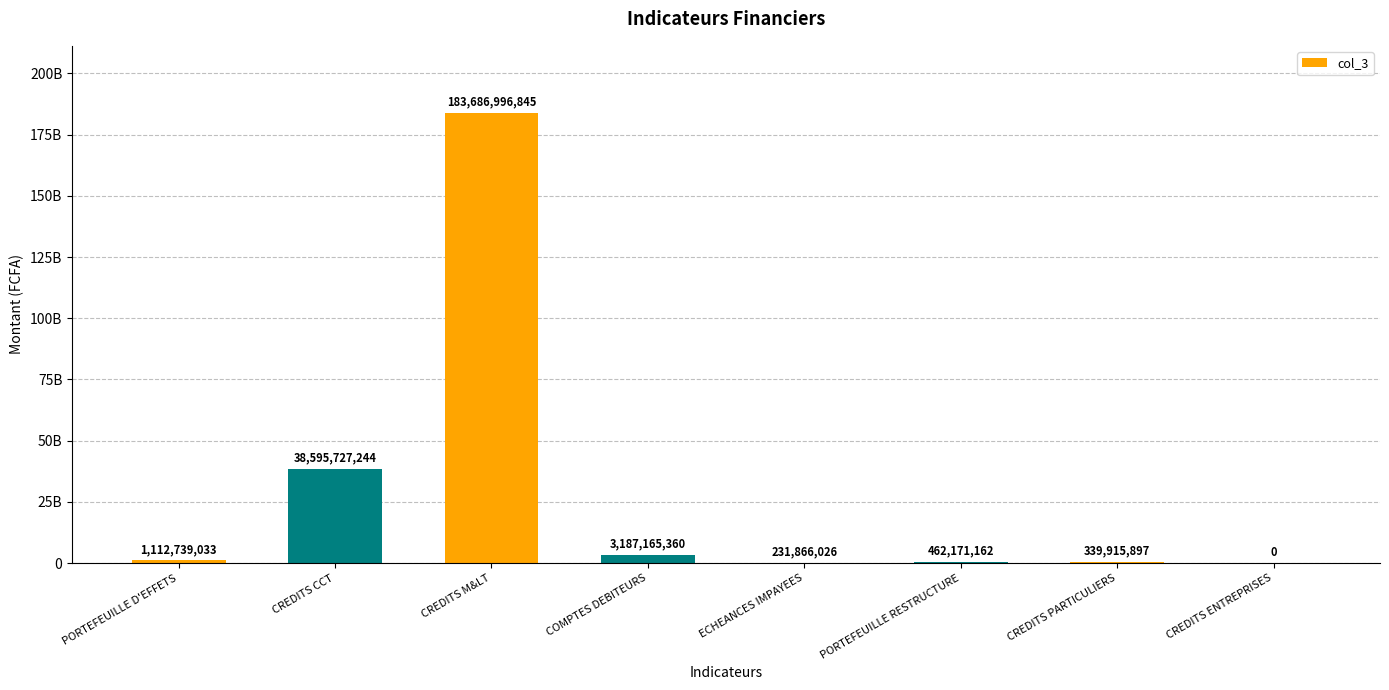

Is it true that the value at CREDITS M&LT is 99003279222?

False